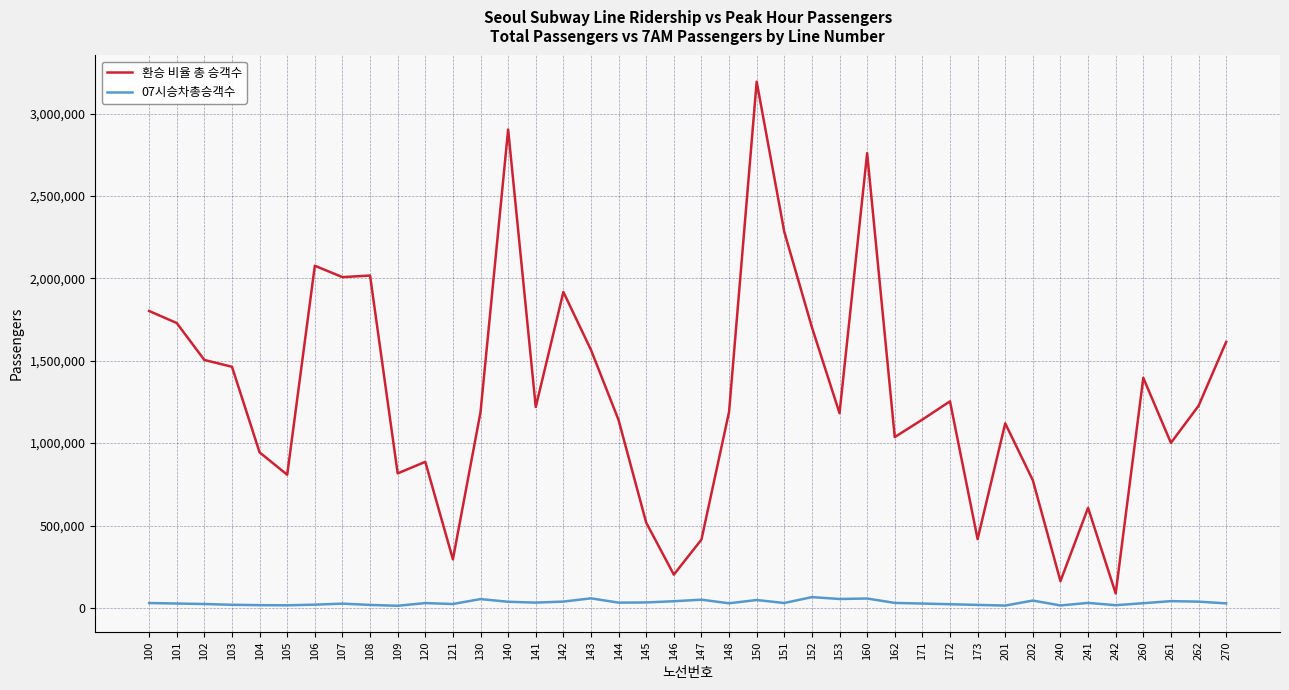

Rank the series by their average value, from lowest to highest.

07시승차총승객수, 환승 비율 총 승객수